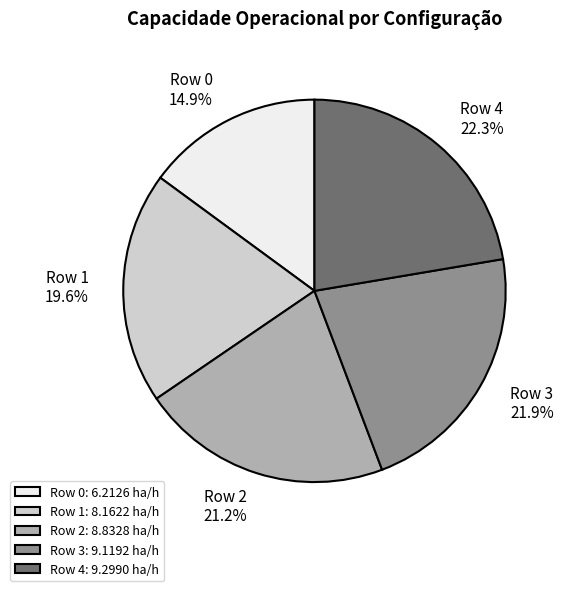

Which category has the smallest portion of the pie?

Row 0